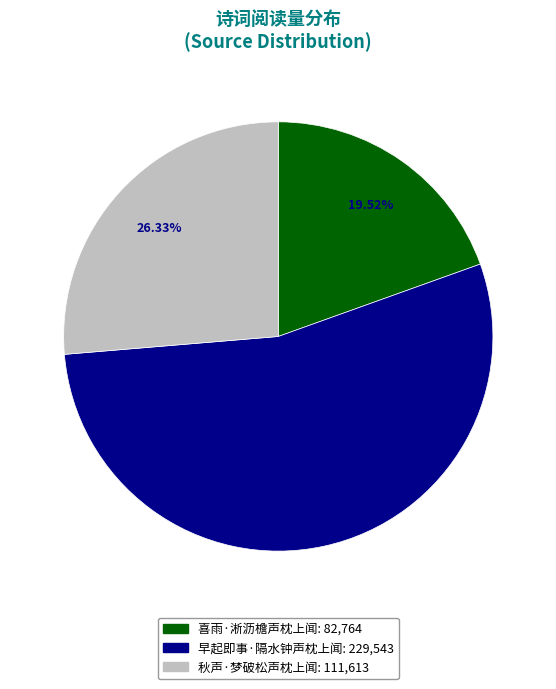

The 秋声·梦破松声枕上闻 slice represents 39% of the pie. True or false?

False